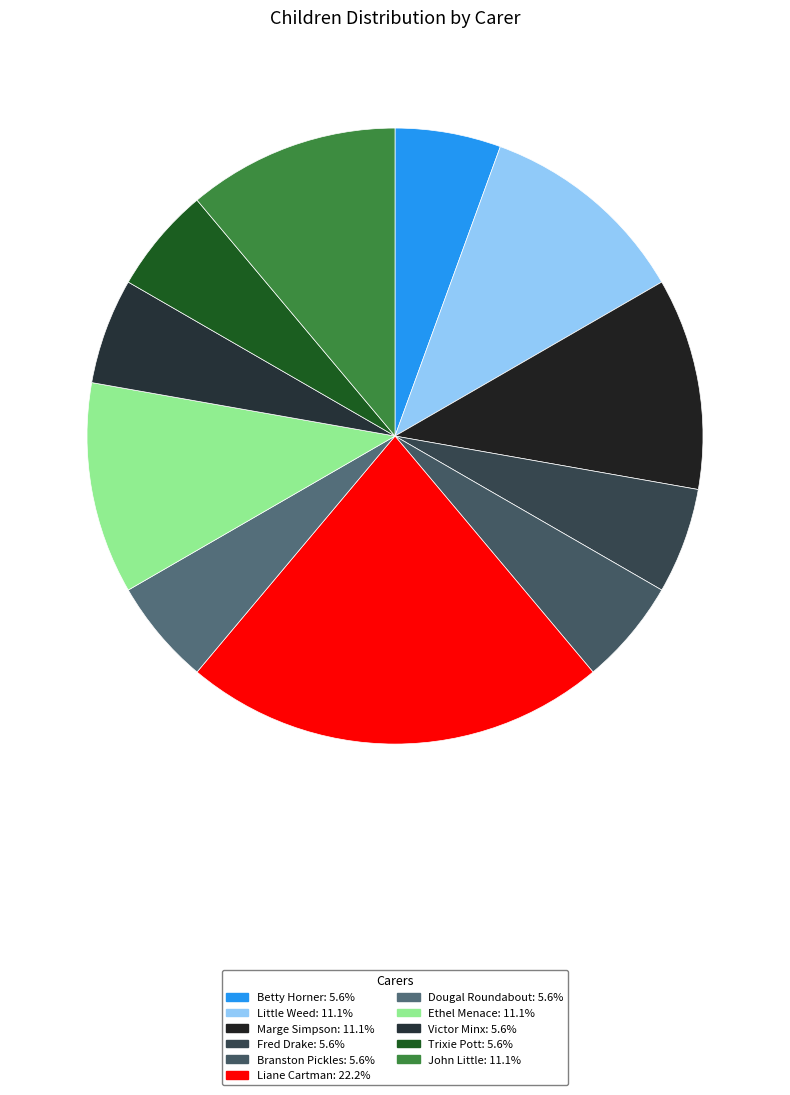

The Trixie Pott slice represents 6% of the pie. True or false?

True